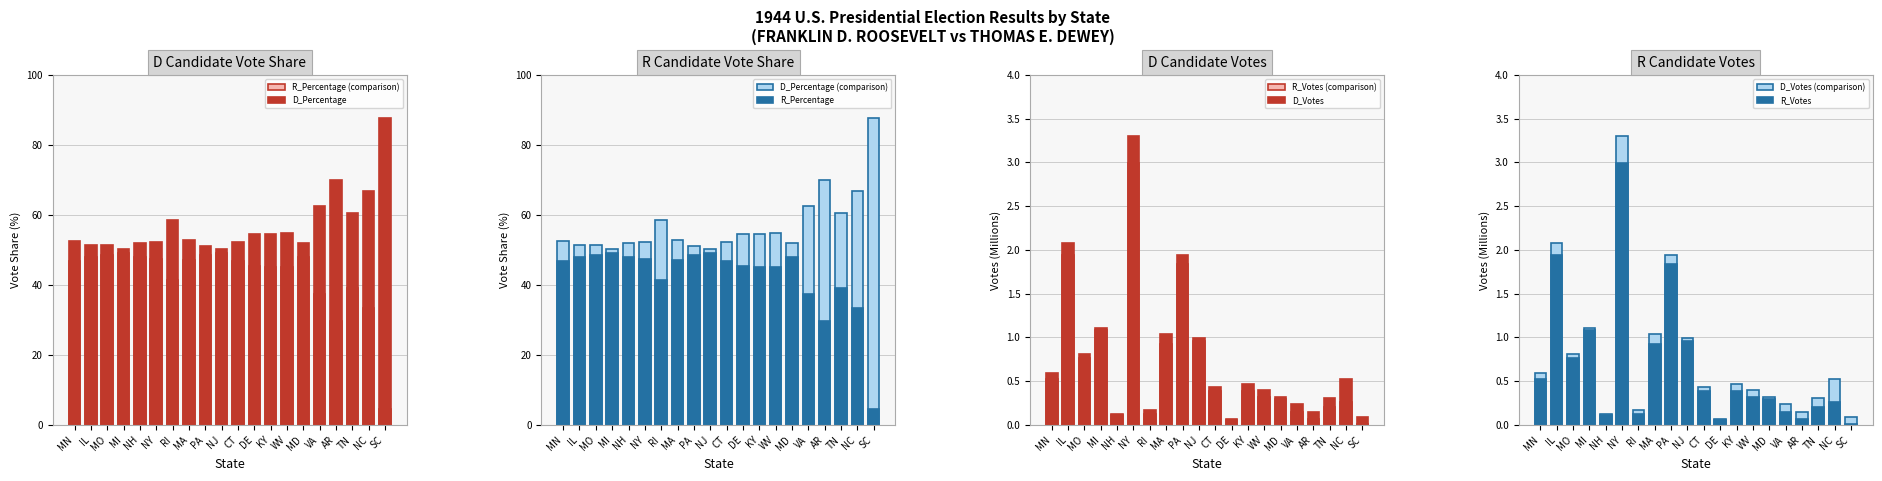

What is the difference between the highest and lowest values at NC?

66.4